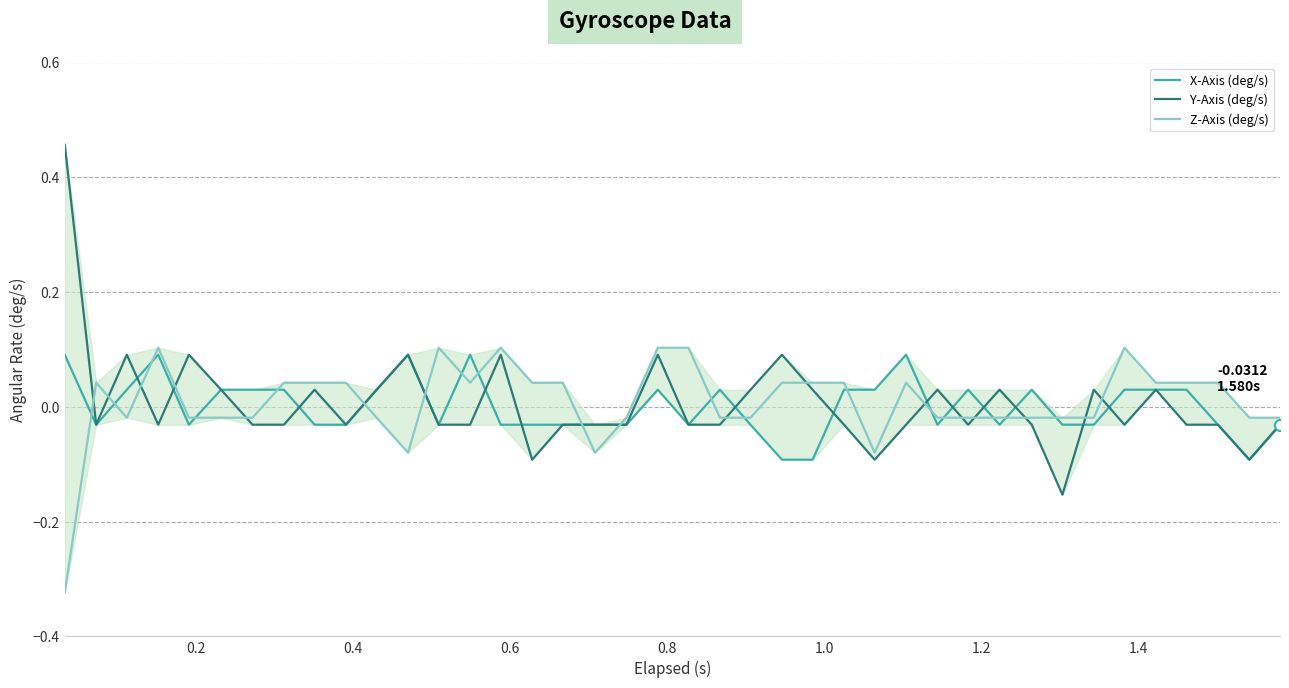

Which series has the largest range (max minus min)?

Y-Axis (deg/s)